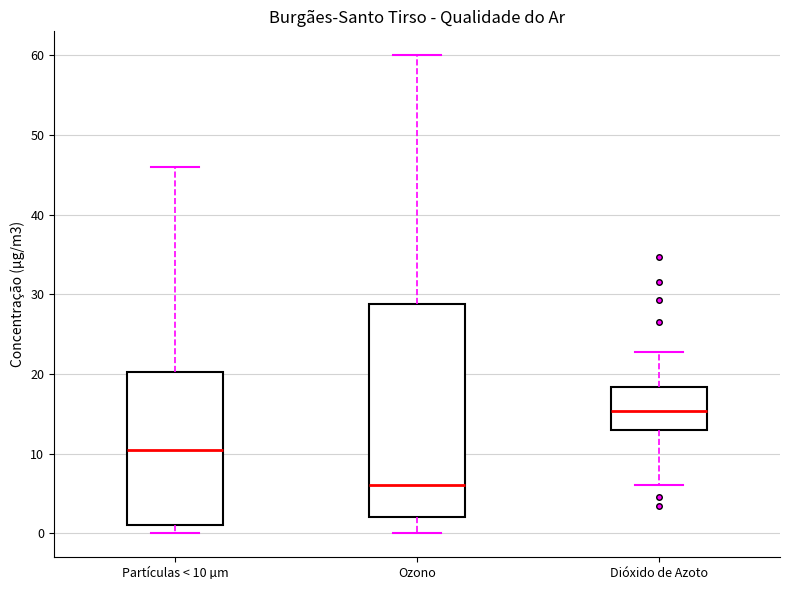

Reading left to right, transcribe this box plot: for each box, give where its median line is, the range the box spans, and where its two whiskers end, as read against the y-axis. The values are not printed on the chart, so give them approximately, as read against the axis.

Partículas < 10 µm: median 11, box 1 to 20, whiskers 0 to 46
Ozono: median 6, box 2 to 29, whiskers 0 to 60
Dióxido de Azoto: median 15, box 13 to 18, whiskers 6 to 23